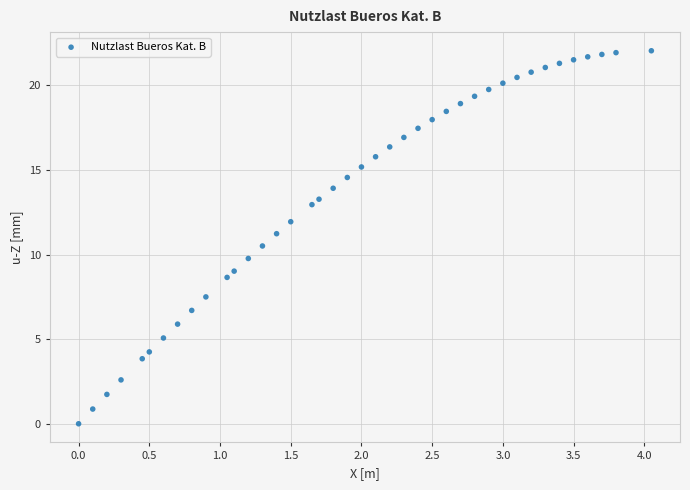

What is the range of X values (max minus min)?

4.0